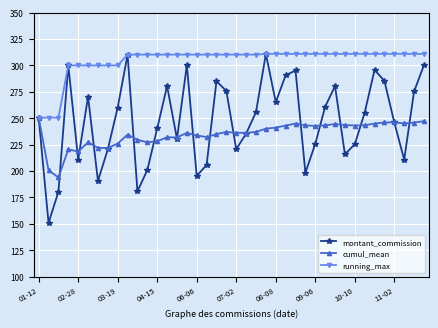

How many data points does each series have?

40